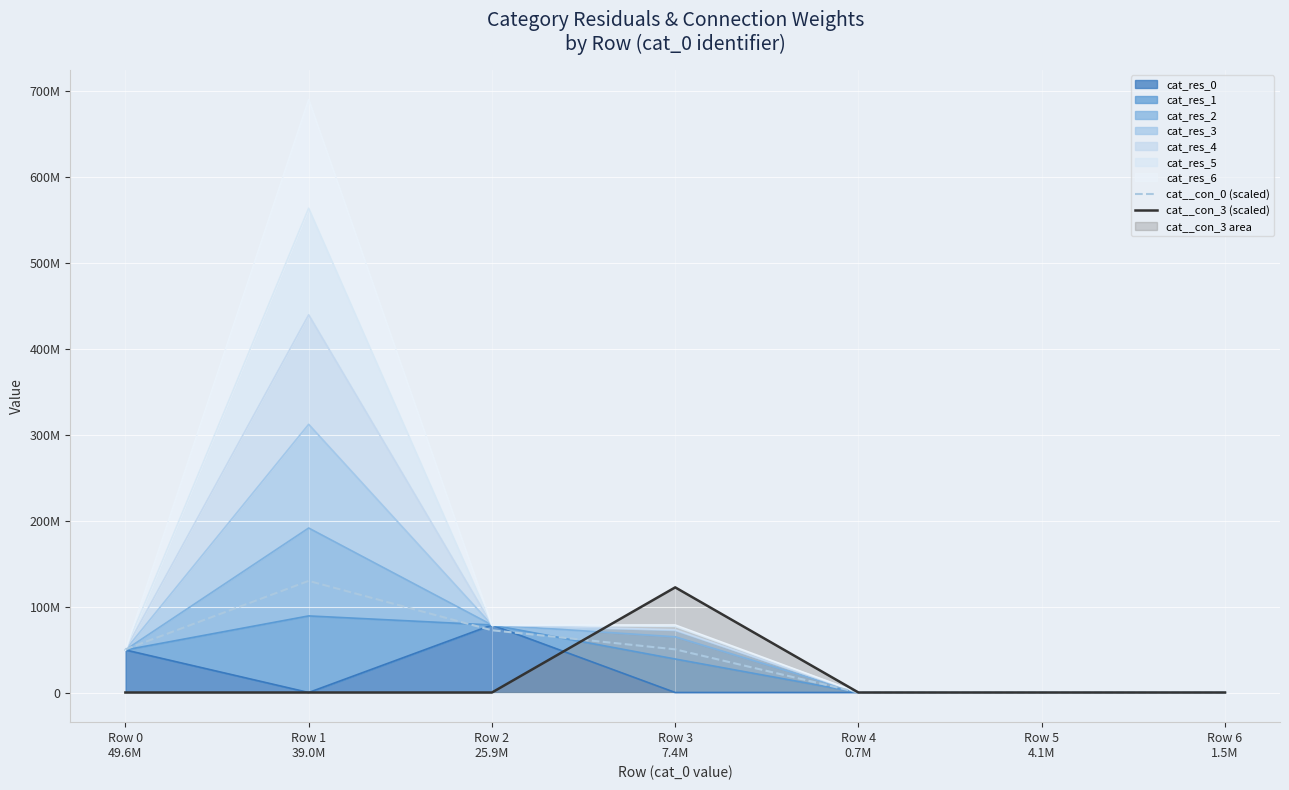

Which has a higher value, Row 3
7.4M or Row 1
39.0M?

Row 1
39.0M